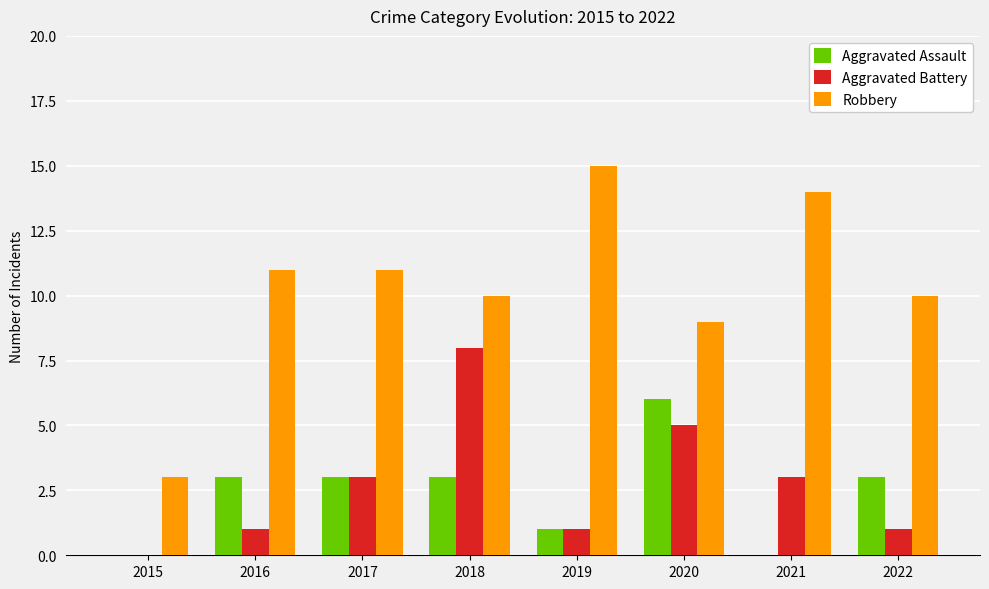

Count the number of data series in this chart.

3